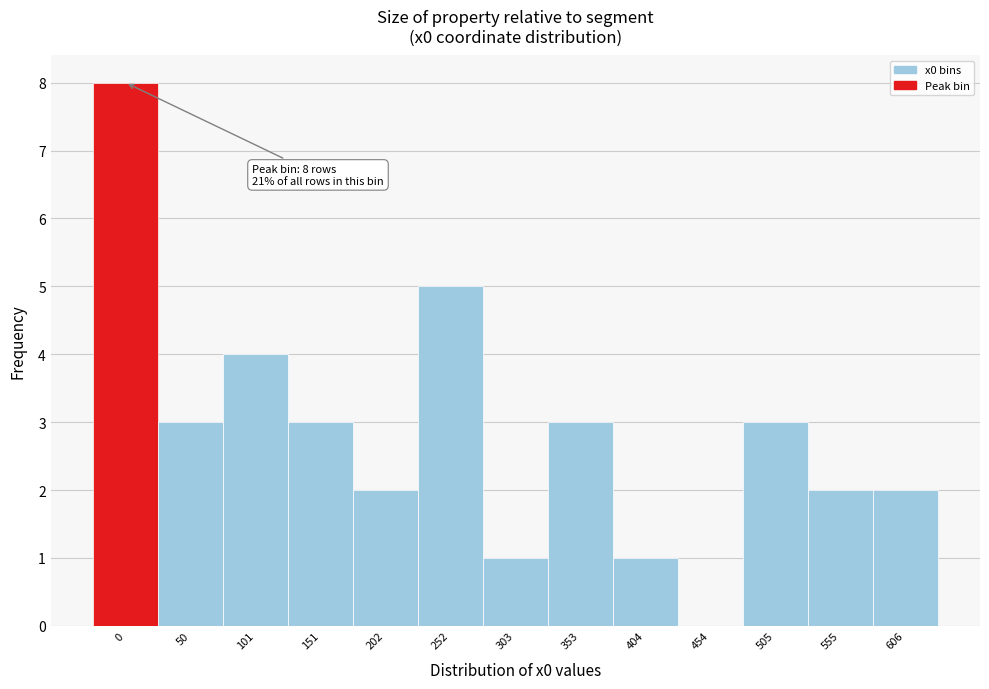

Reading left to right, what are all the values shown in this chart?

0=8	50=3	101=4	151=3	202=2	252=5	303=1	353=3	404=1	454=0	505=3	555=2	606=2